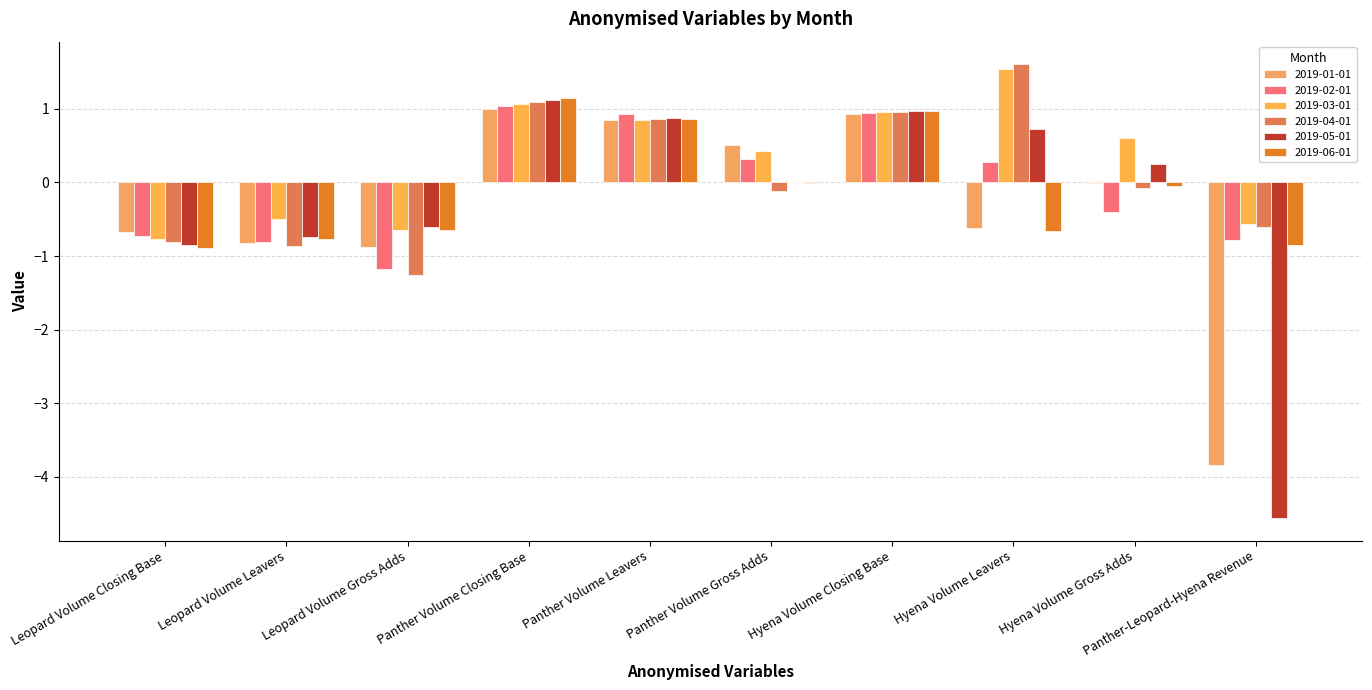

At which label does 2019-02-01 reach its peak?

Panther Volume Closing Base